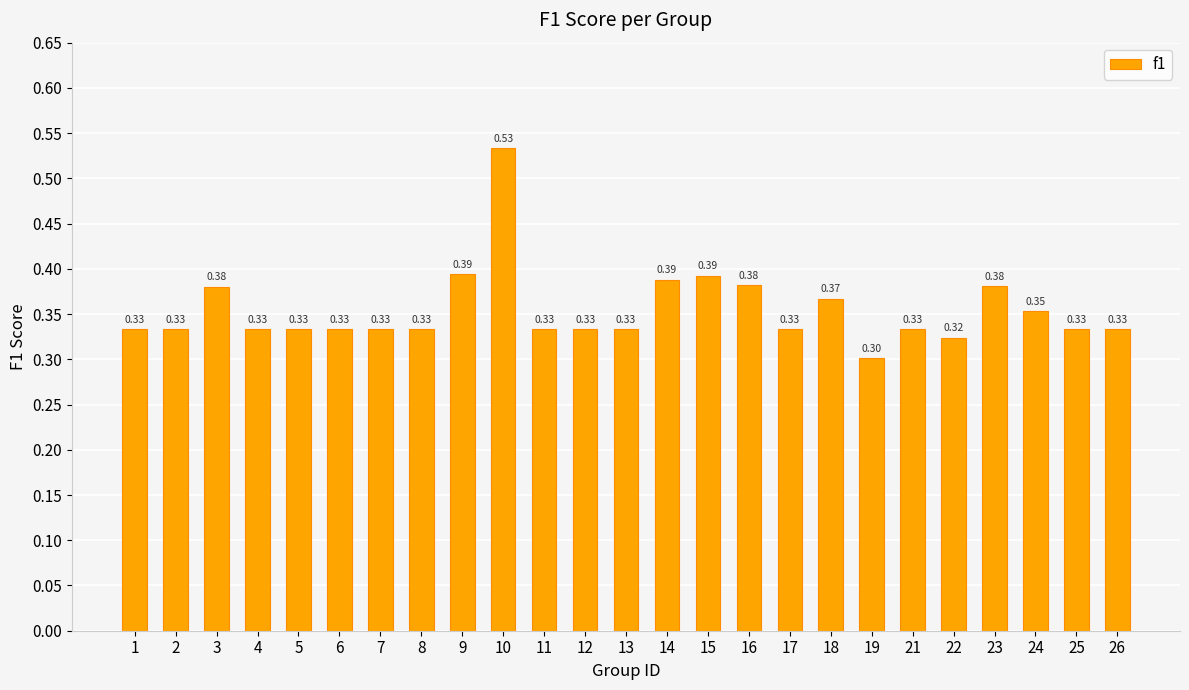

Which label corresponds to the smallest value in the chart?

19